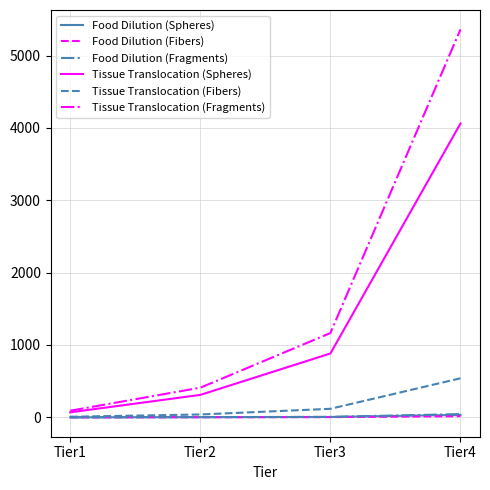

Which series has the largest range (max minus min)?

Tissue Translocation (Fragments)